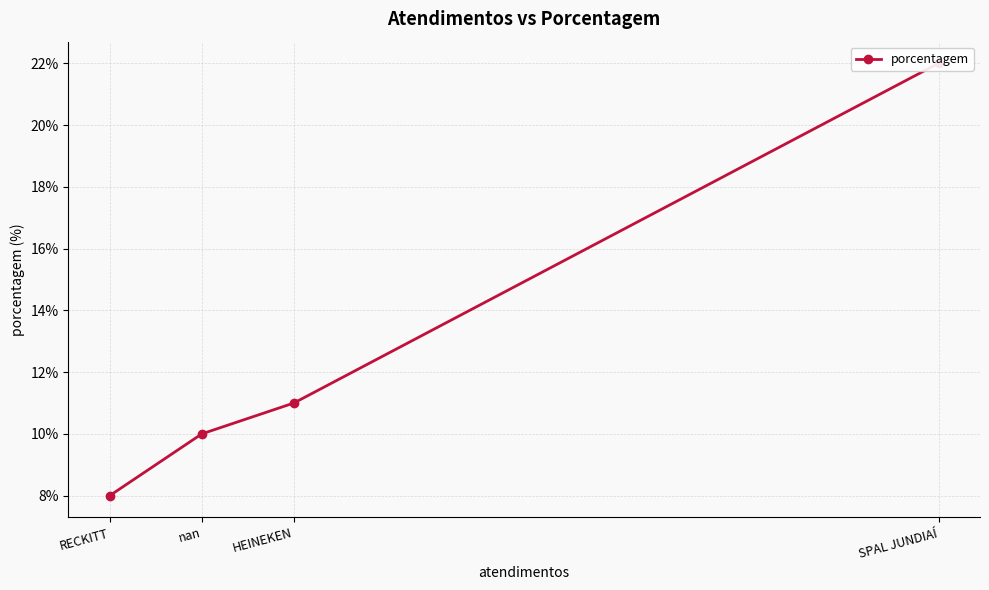

What is the average value?

13